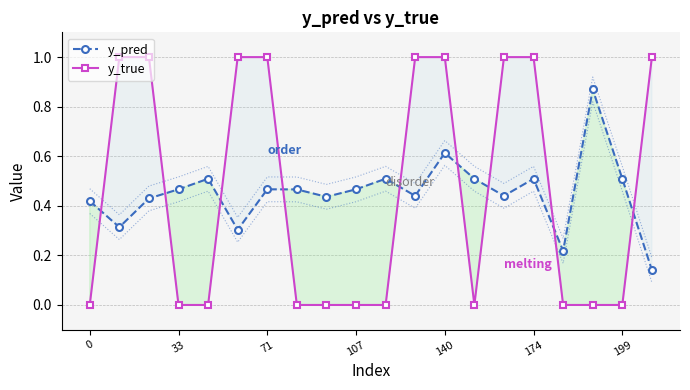

At how many categories does at least one series exceed 0?

20